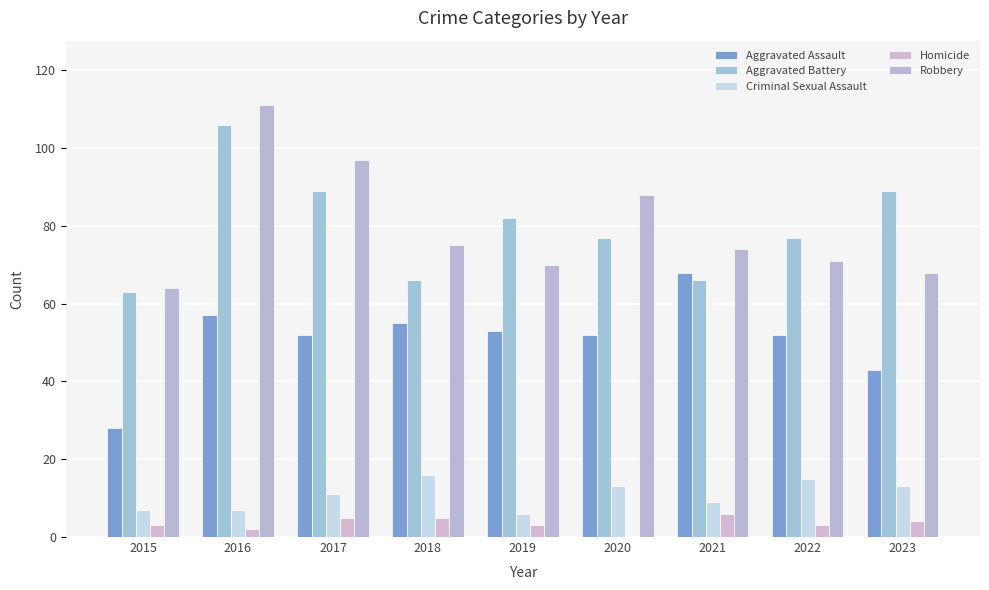

Reading left to right, transcribe all the data shown in this chart.

Aggravated Assault: 28	57	52	55	53	52	68	52	43
Aggravated Battery: 63	106	89	66	82	77	66	77	89
Criminal Sexual Assault: 7	7	11	16	6	13	9	15	13
Homicide: 3	2	5	5	3	0	6	3	4
Robbery: 64	111	97	75	70	88	74	71	68